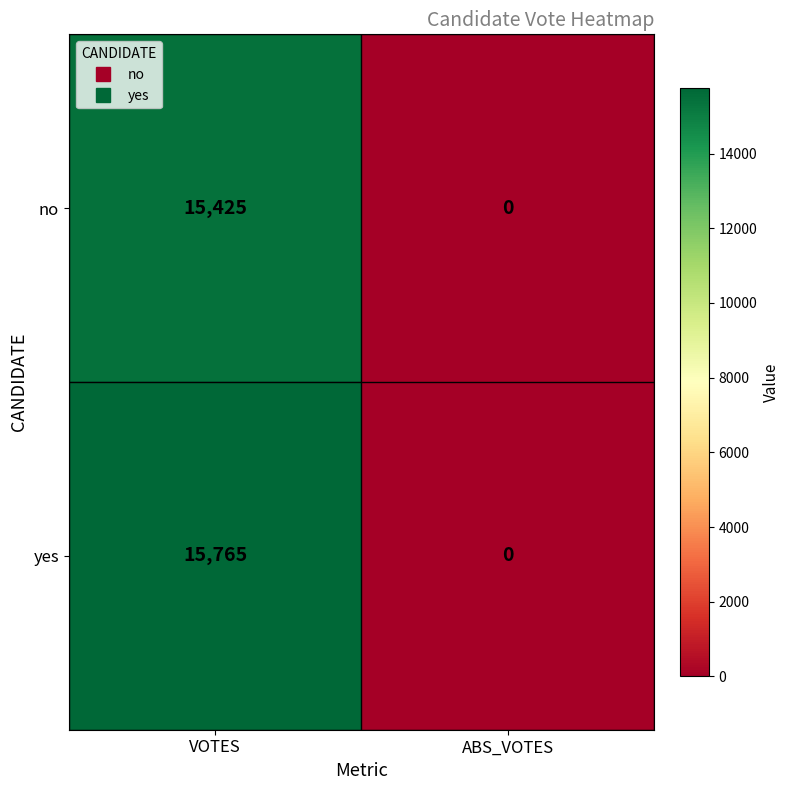

Reading left to right, list all the values displayed in this chart.

no: 15425	0
yes: 15765	0